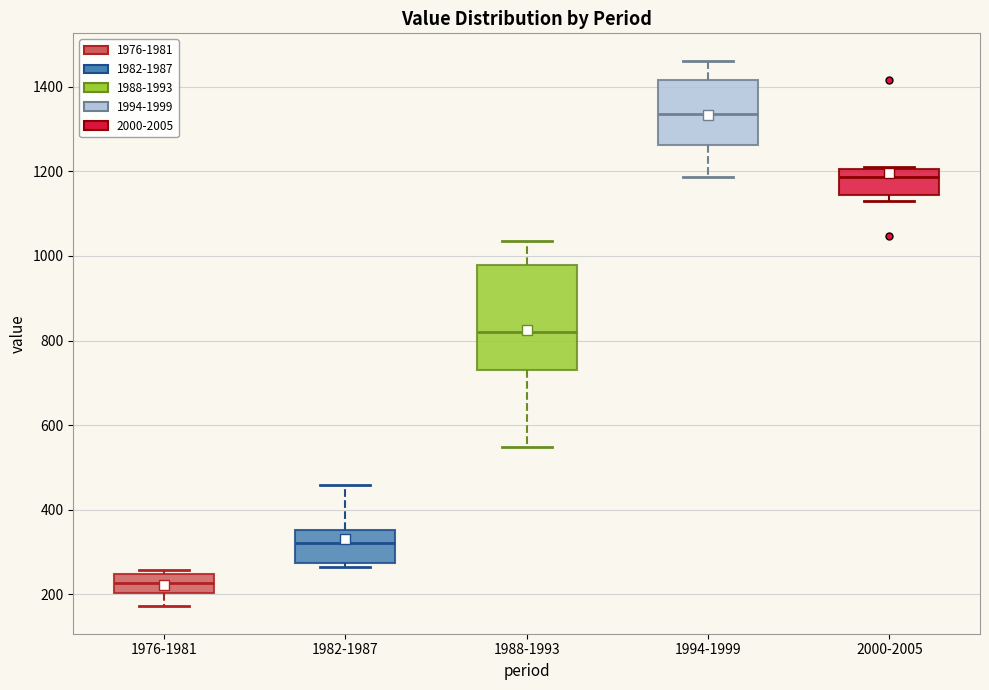

Which box has the highest median line?

1994-1999